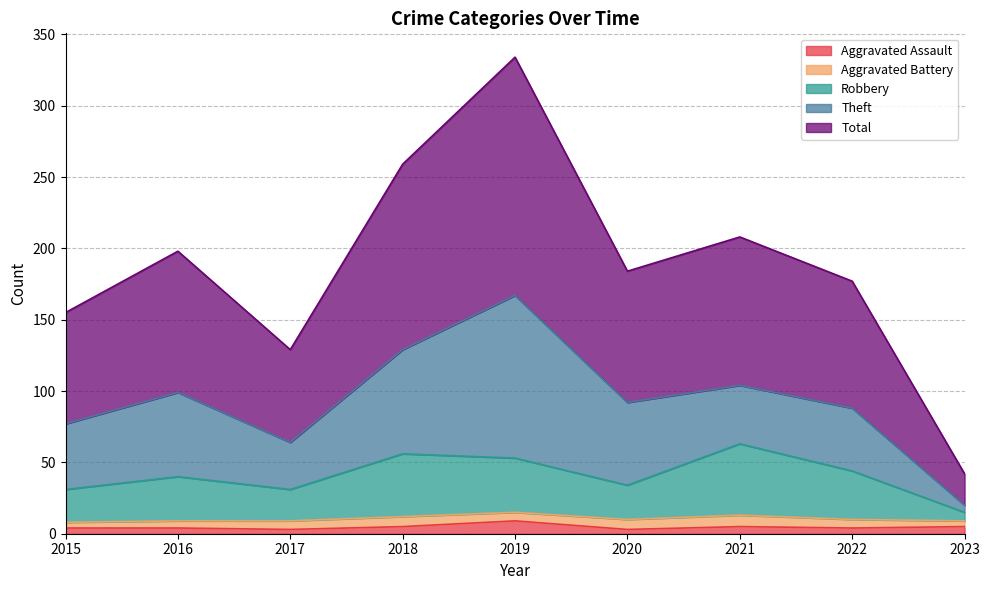

True or false: Aggravated Assault has a value of 4 at 2022.

True